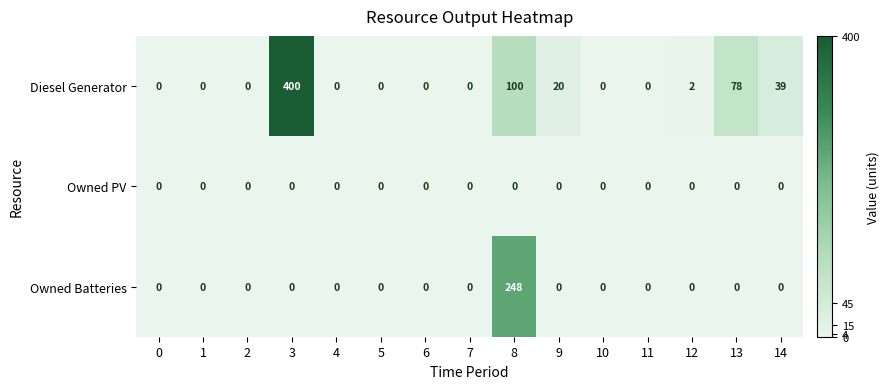

What is the greatest value displayed?

400